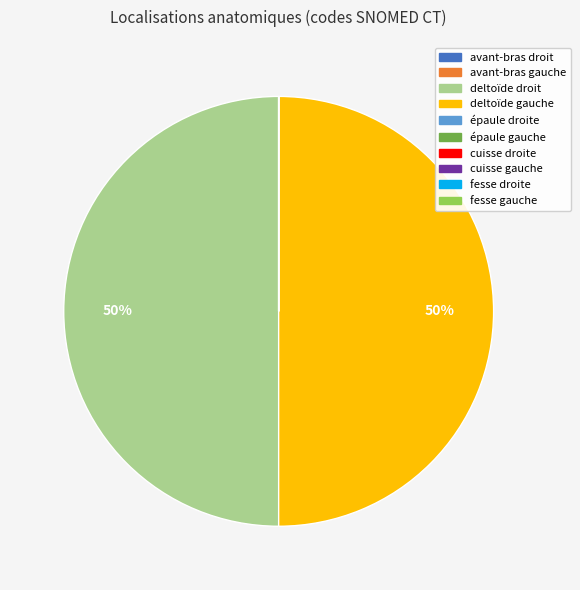

True or false: deltoïde gauche accounts for 36% of the total.

False